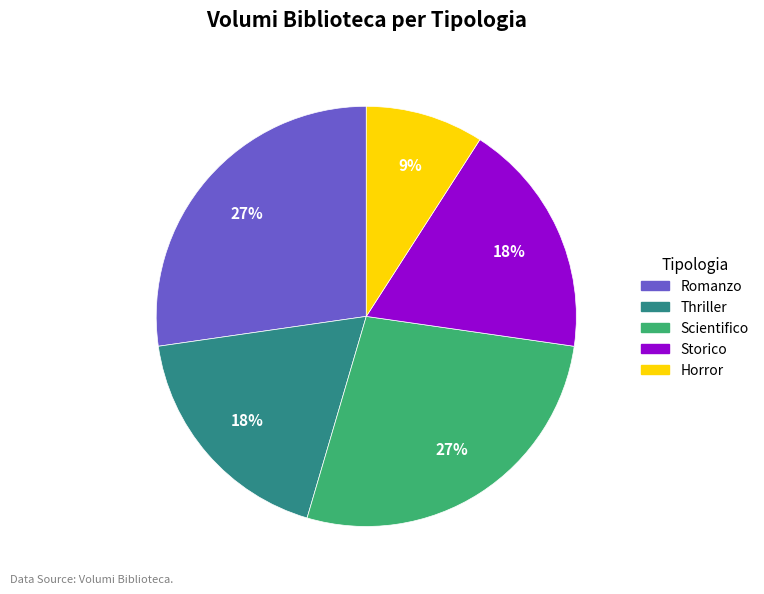

Approximately how many times larger is the value at Horror compared to Romanzo?

0.3